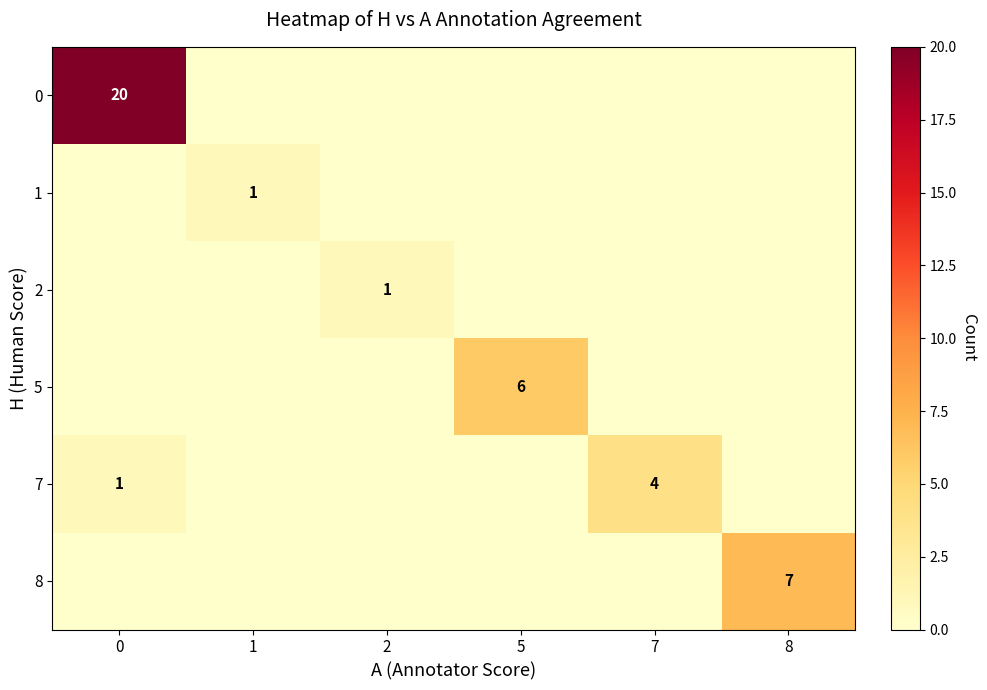

The row_5 series shows 0 at 2. True or false?

True